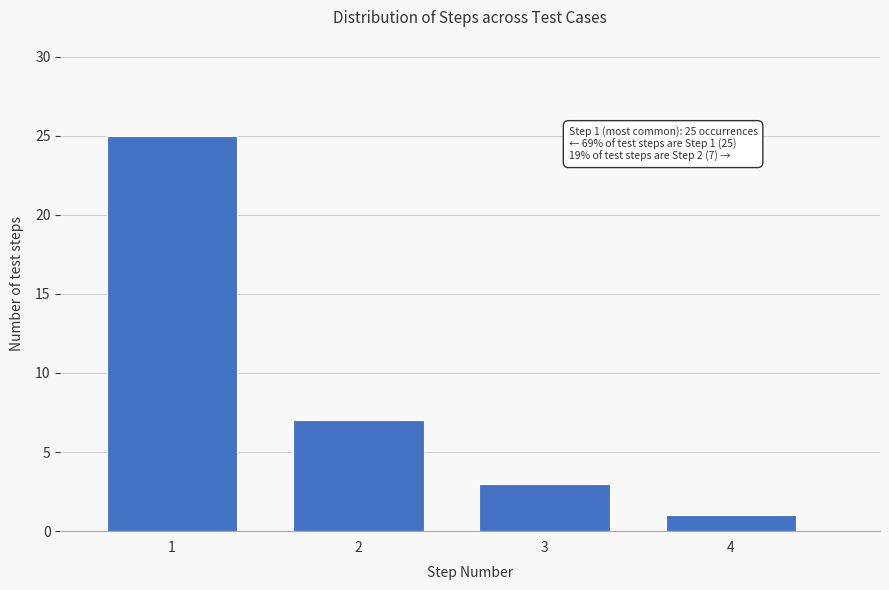

Reading right to left, extract all data points from this chart.

4=1	3=3	2=7	1=25